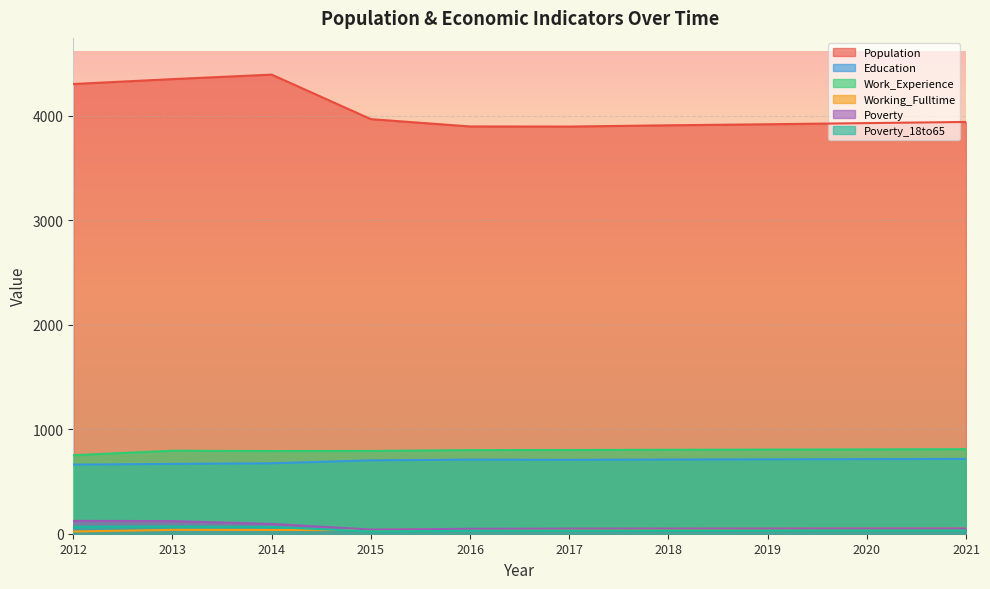

How many lines are shown in the chart?

6